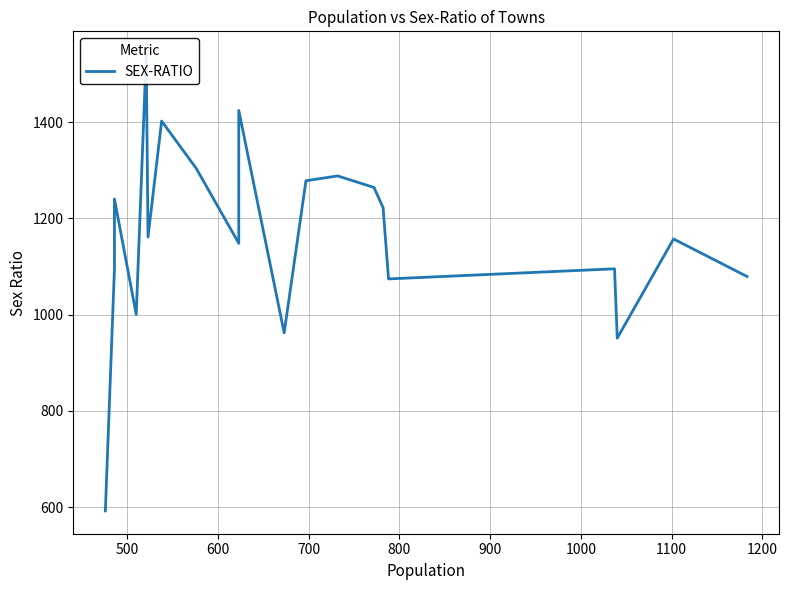

Count the number of values greater than 1161.

9